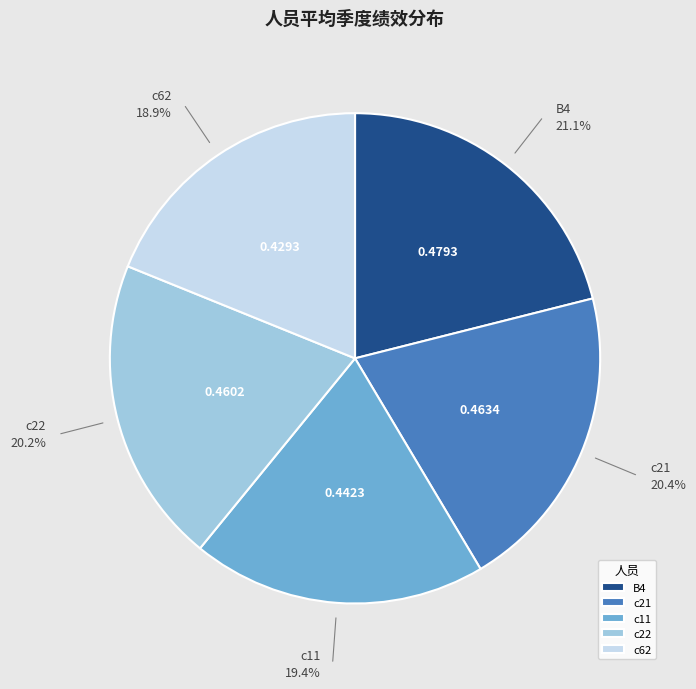

Does any single category account for the majority?

No